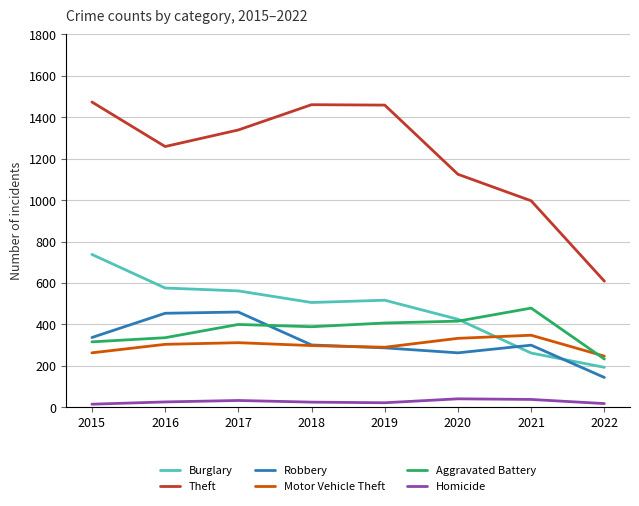

True or false: Theft and Motor Vehicle Theft intersect in this chart.

False